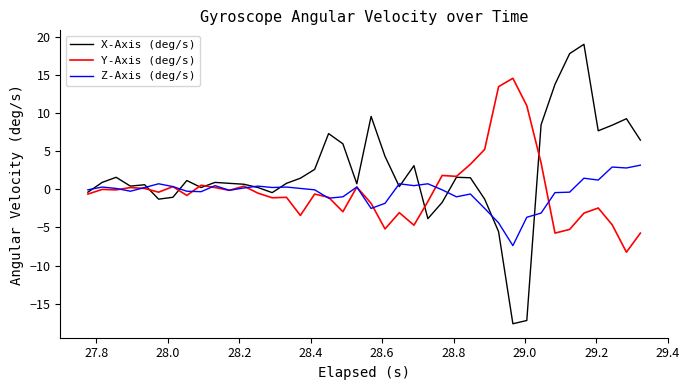

Which series has the largest total across all categories?

X-Axis (deg/s)